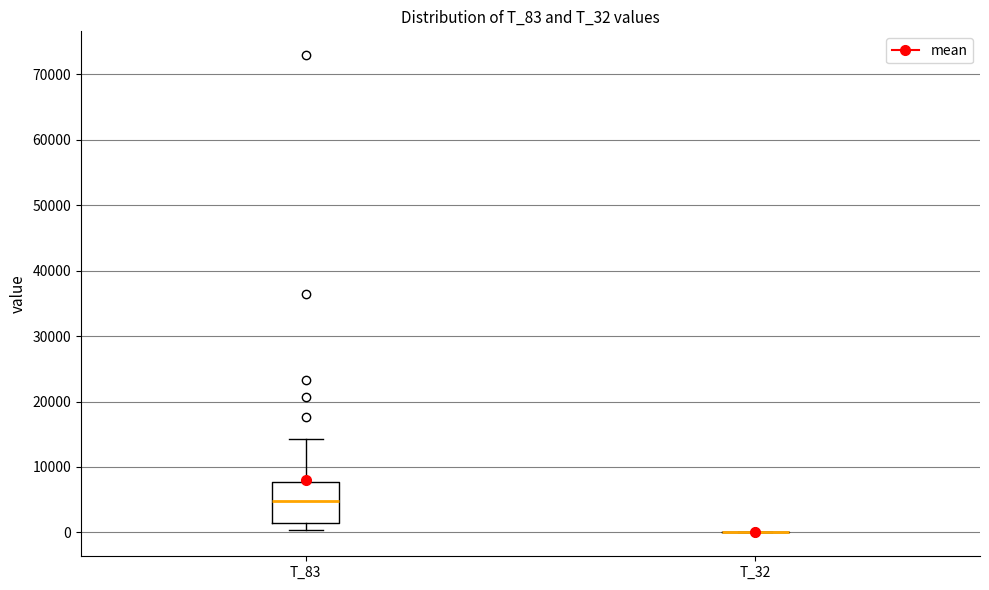

Comparing the boxes themselves (not the whiskers), which one is the tallest?

T_83